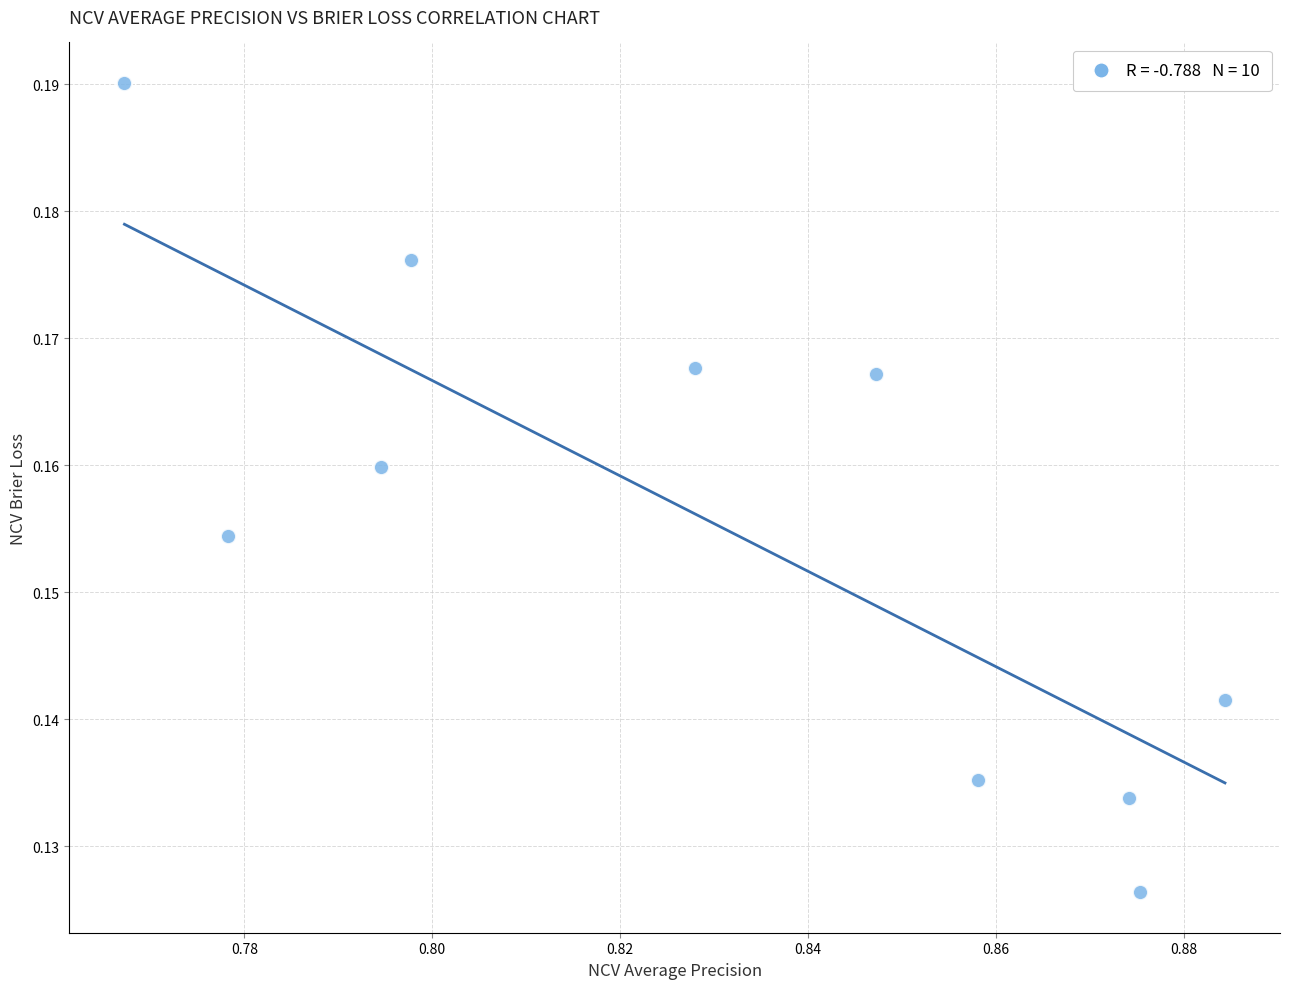

What is the average X value?

0.8